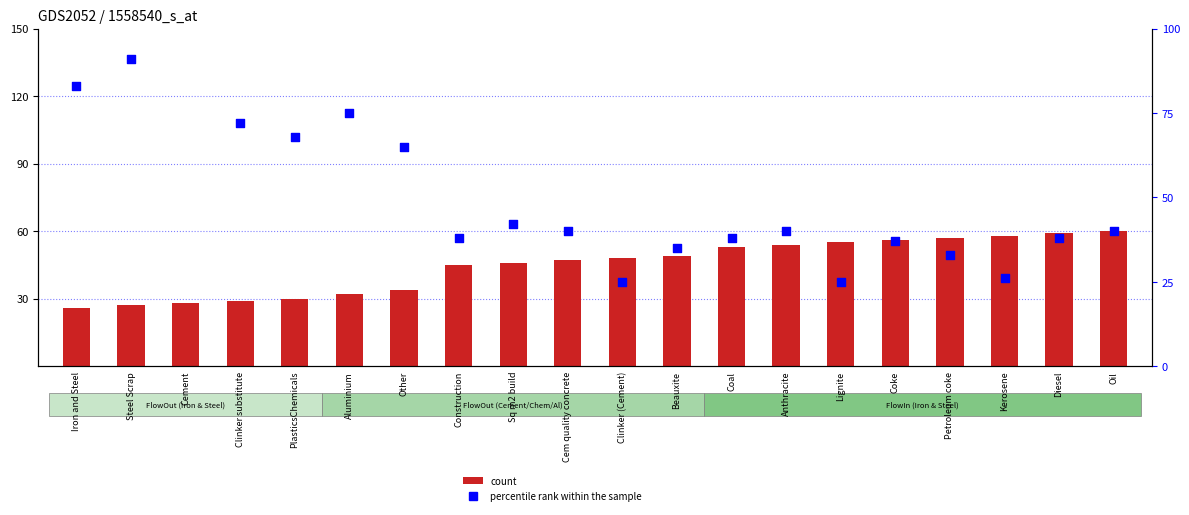

What is the total value across all series at Cem quality concrete?

87